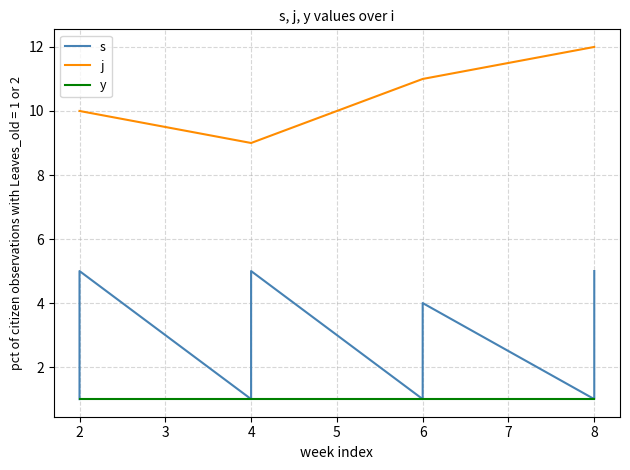

What is the average value of the s series?

3